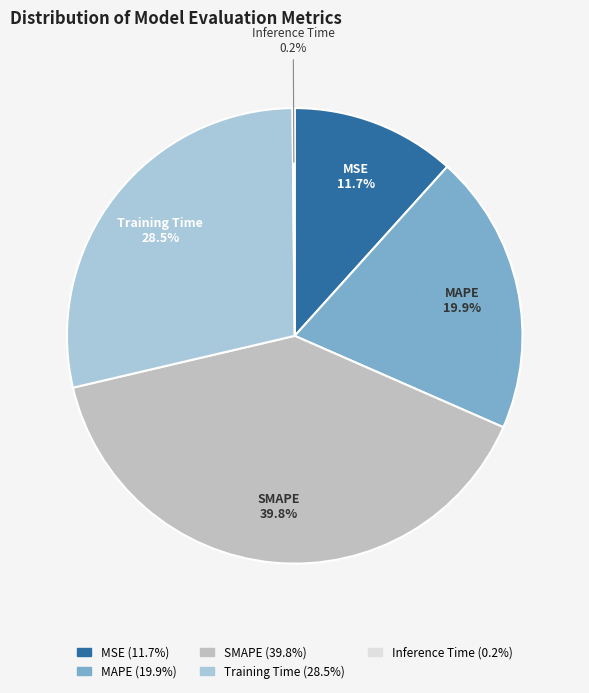

True or false: MAPE accounts for 29% of the total.

False